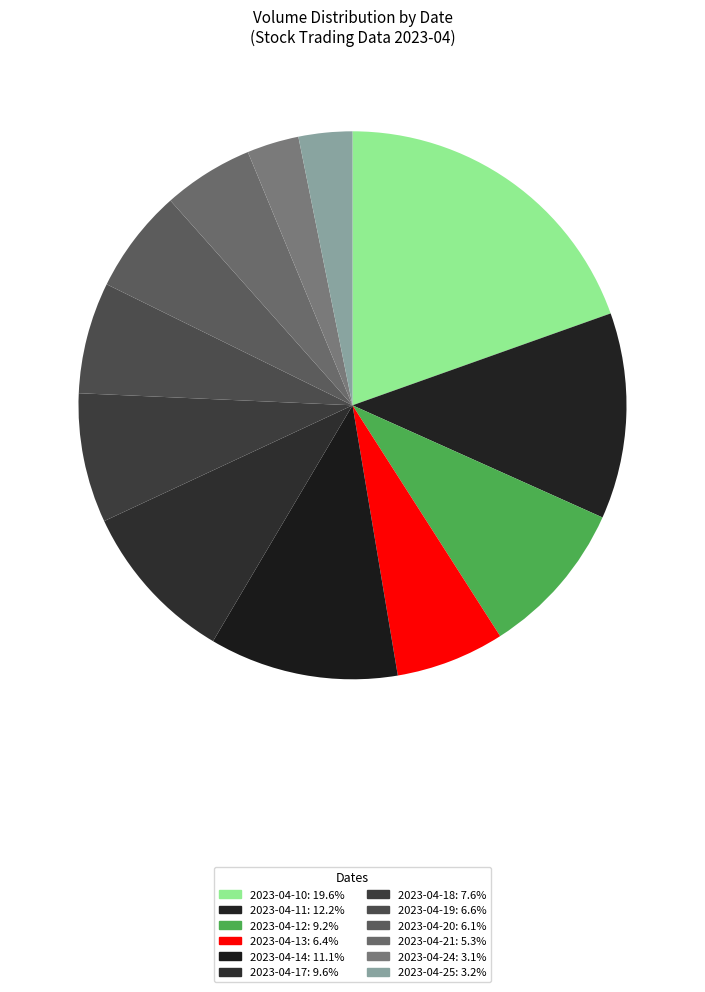

Rank the categories by value from highest to lowest.

2023-04-10, 2023-04-11, 2023-04-14, 2023-04-17, 2023-04-12, 2023-04-18, 2023-04-19, 2023-04-13, 2023-04-20, 2023-04-21, 2023-04-25, 2023-04-24